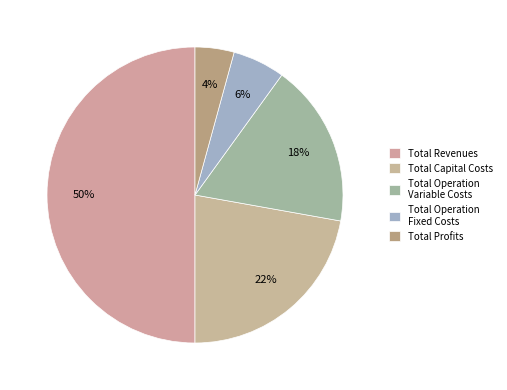

To the nearest percent, what is the difference between the largest and smallest slice percentages?

46%